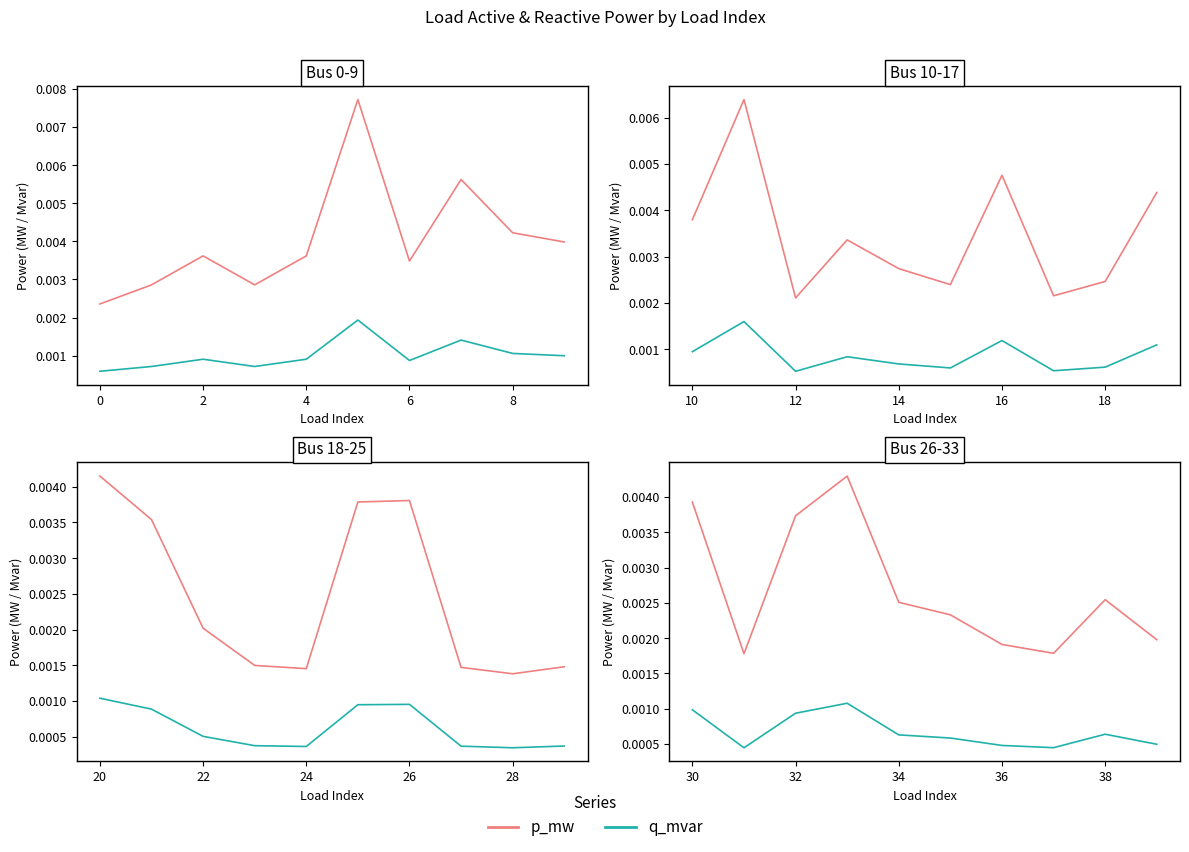

True or false: q_mvar has a value of 0.0 at 2.

True